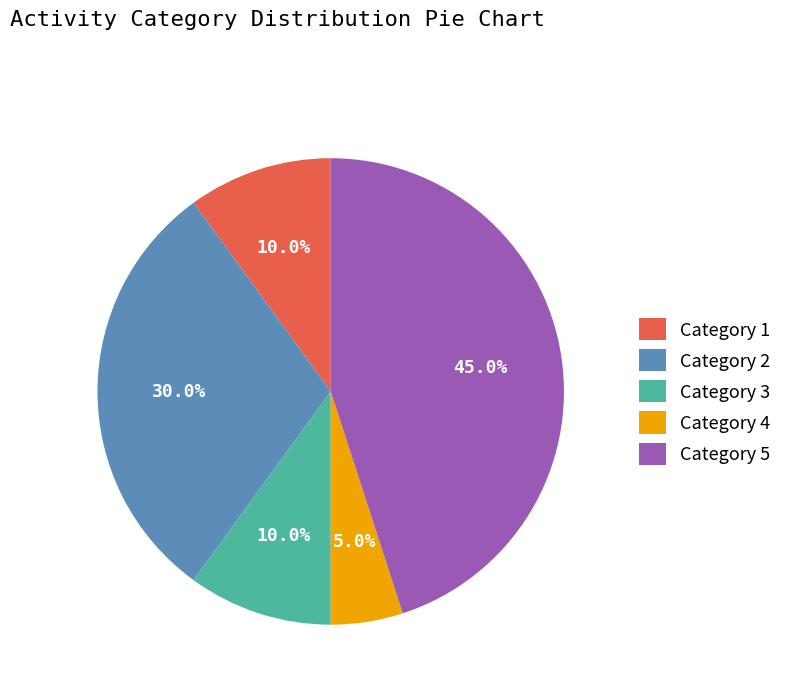

What is the ratio of the value at Category 4 to the value at Category 3?

0.5